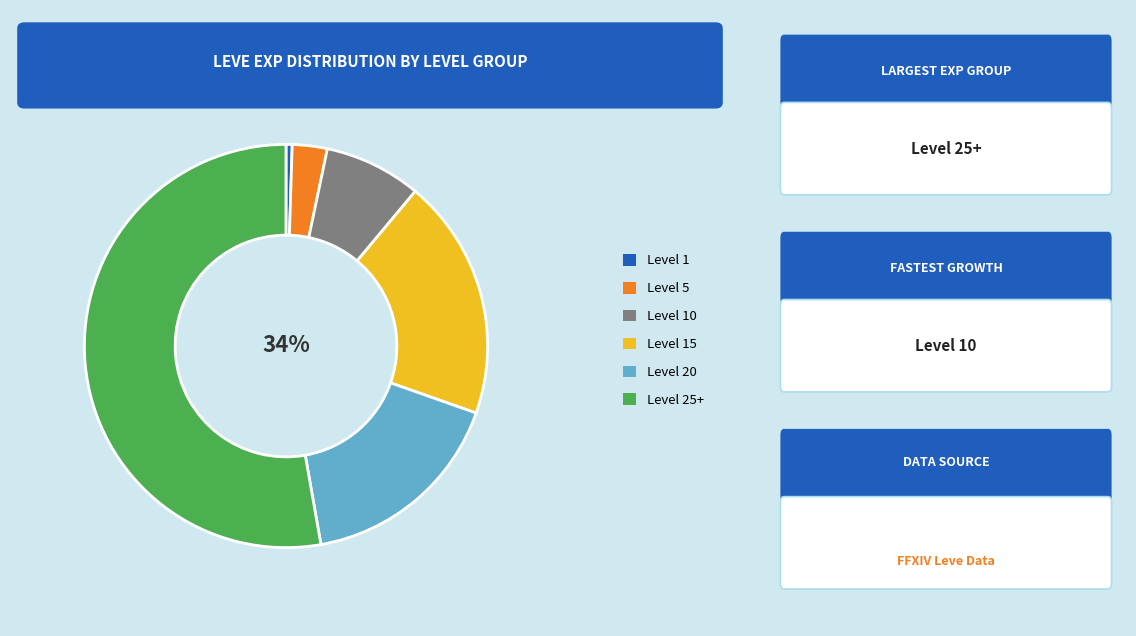

Count the number of slices in the pie.

6